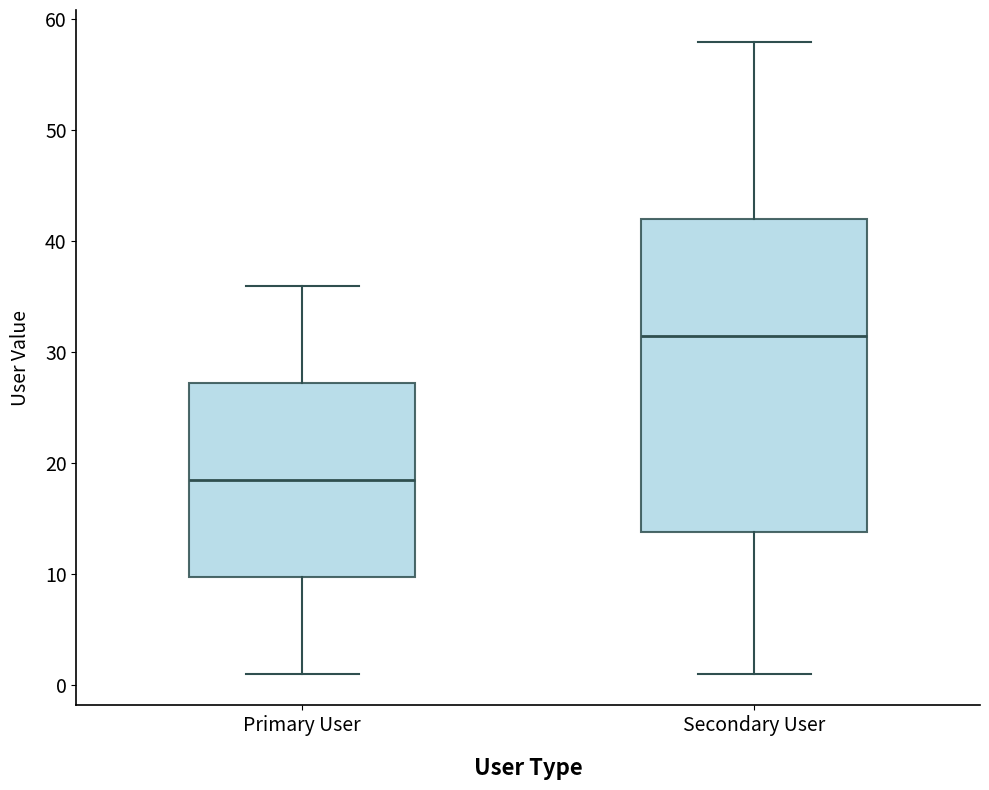

Comparing the boxes themselves (not the whiskers), which one is the tallest?

Secondary User